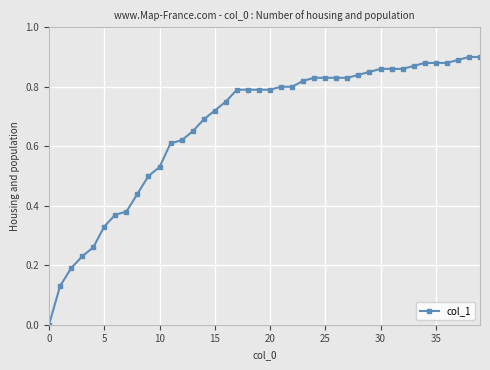

How many lines are shown in the chart?

1